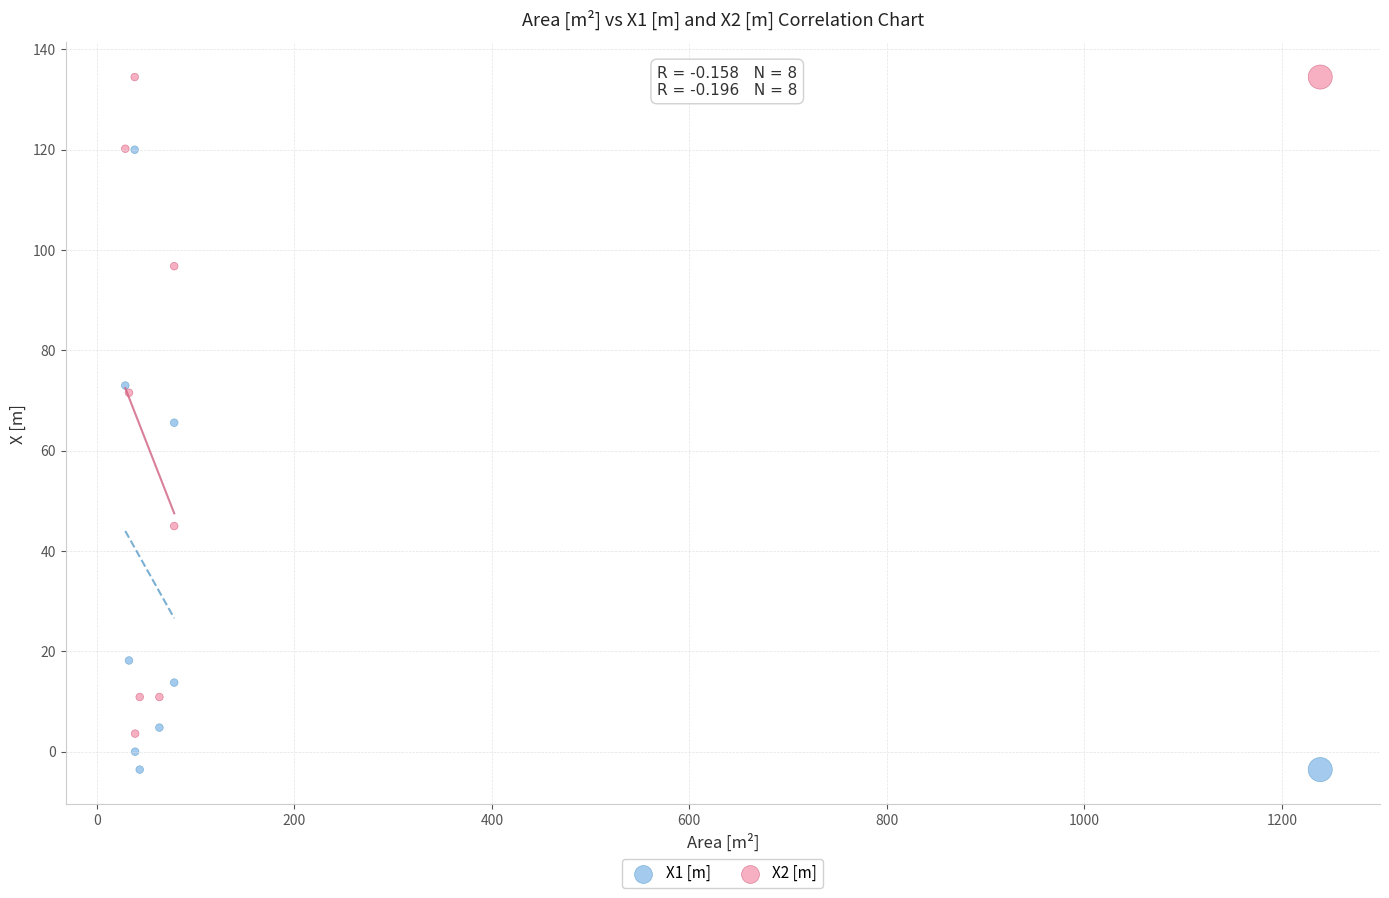

Which series reaches the maximum Y coordinate?

X2 [m]